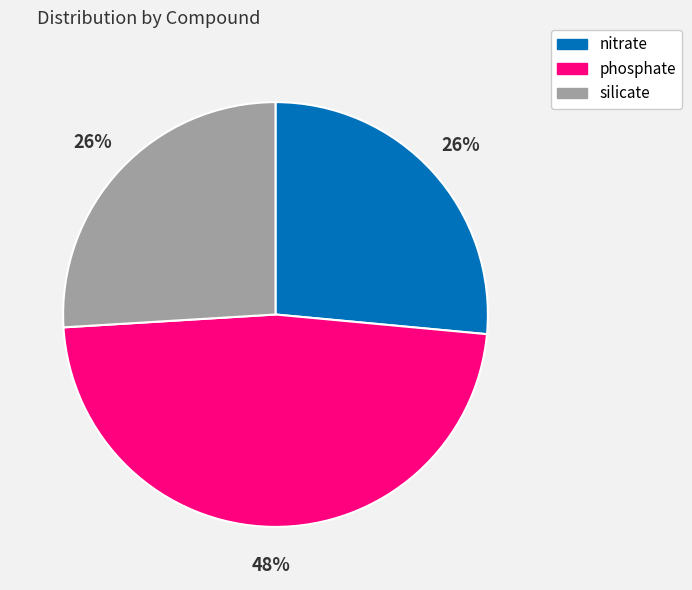

To the nearest percent, what is the average slice percentage?

33%